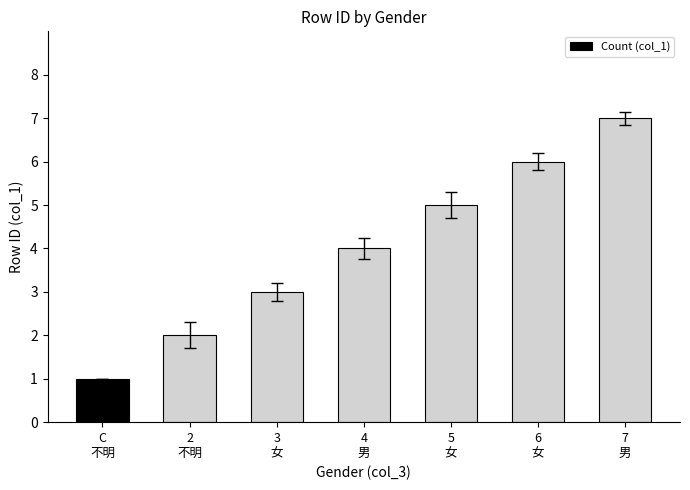

List the labels in order of value, smallest first.

C
不明, 2
不明, 3
女, 4
男, 5
女, 6
女, 7
男